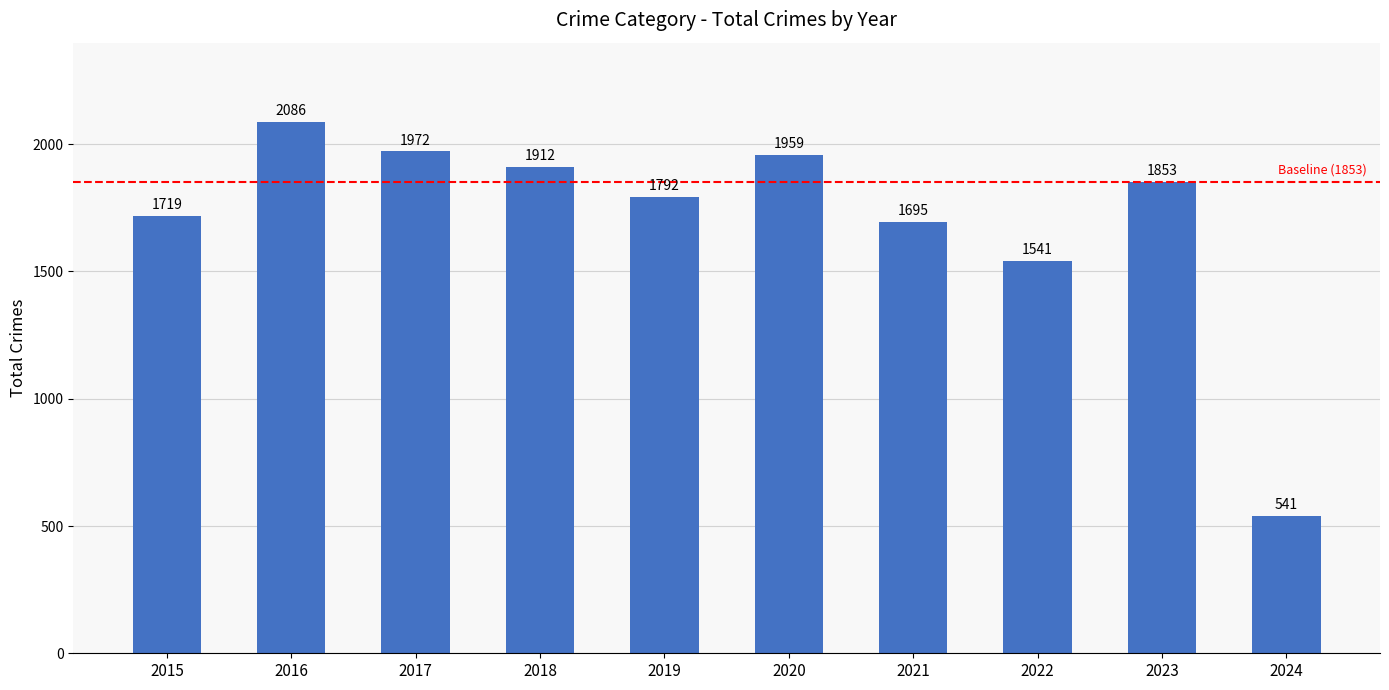

List the labels in order of value, smallest first.

2024, 2022, 2021, 2015, 2019, 2023, 2018, 2020, 2017, 2016